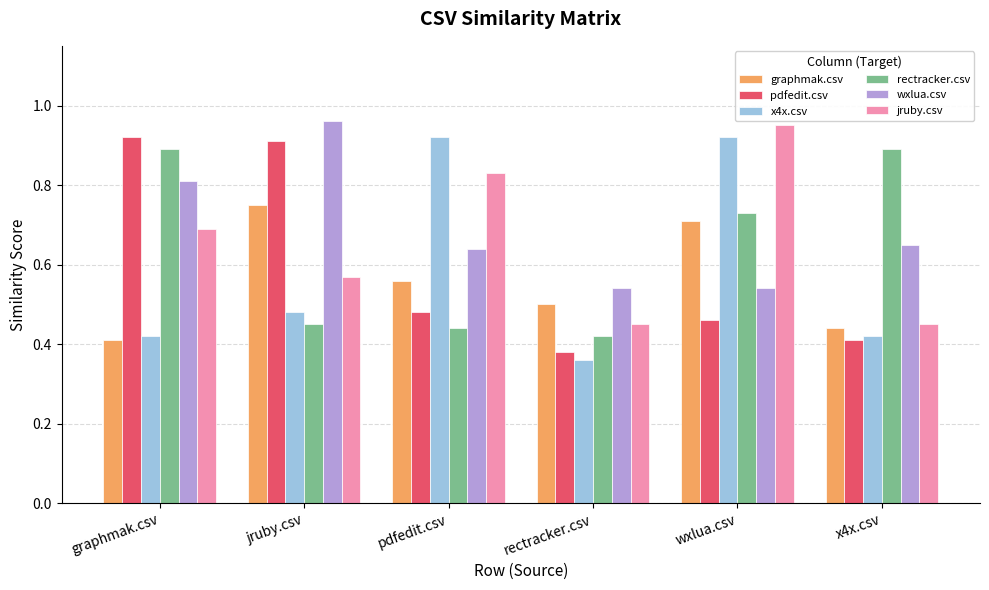

What is the sum of the jruby.csv values at wxlua.csv and rectracker.csv?

1.4